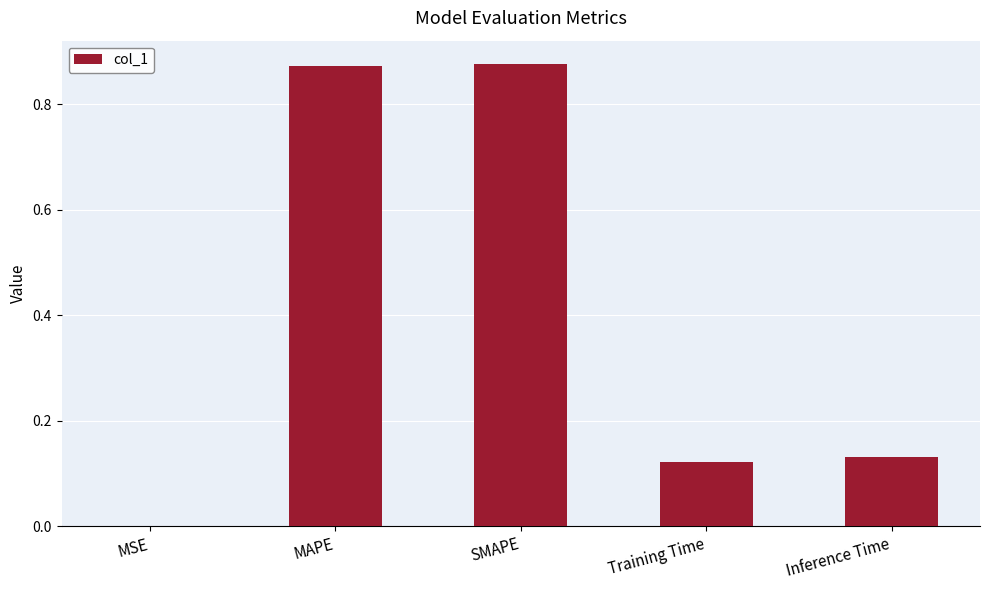

What is the sum of all values?

2.0